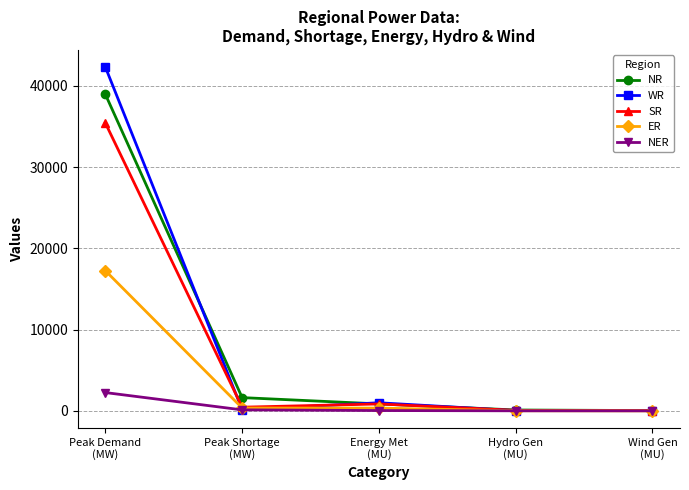

What is the sum of the SR values at Peak Demand
(MW) and Energy Met
(MU)?

36254